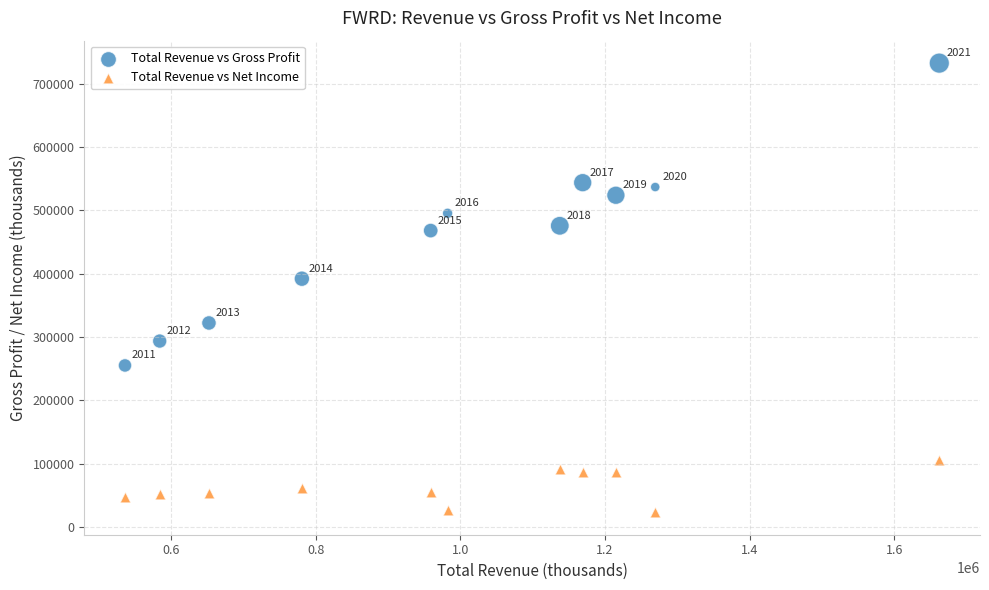

In the Total Revenue vs Gross Profit series, what Y value is closest to 493950?

495500